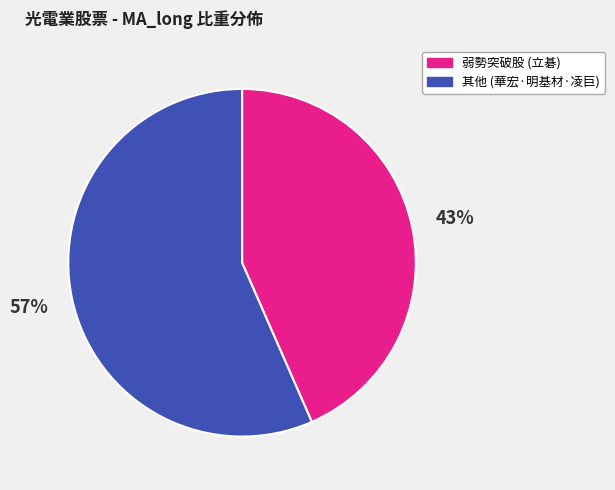

What is the ratio of the value at 弱勢突破股 (立碁) to the value at 其他 (華宏·明基材·凌巨)?

0.8